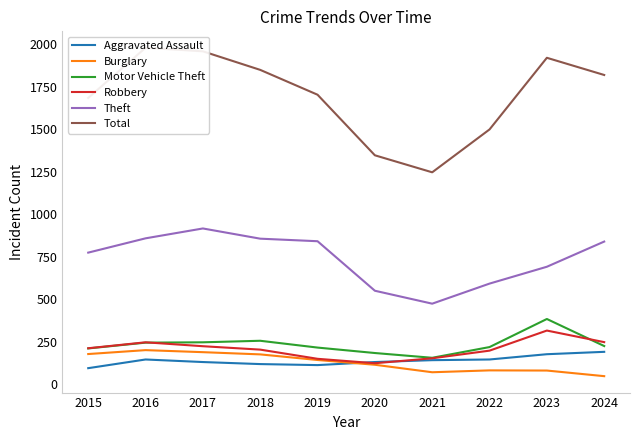

What is the spread (max minus min) of values at 2018?

1729